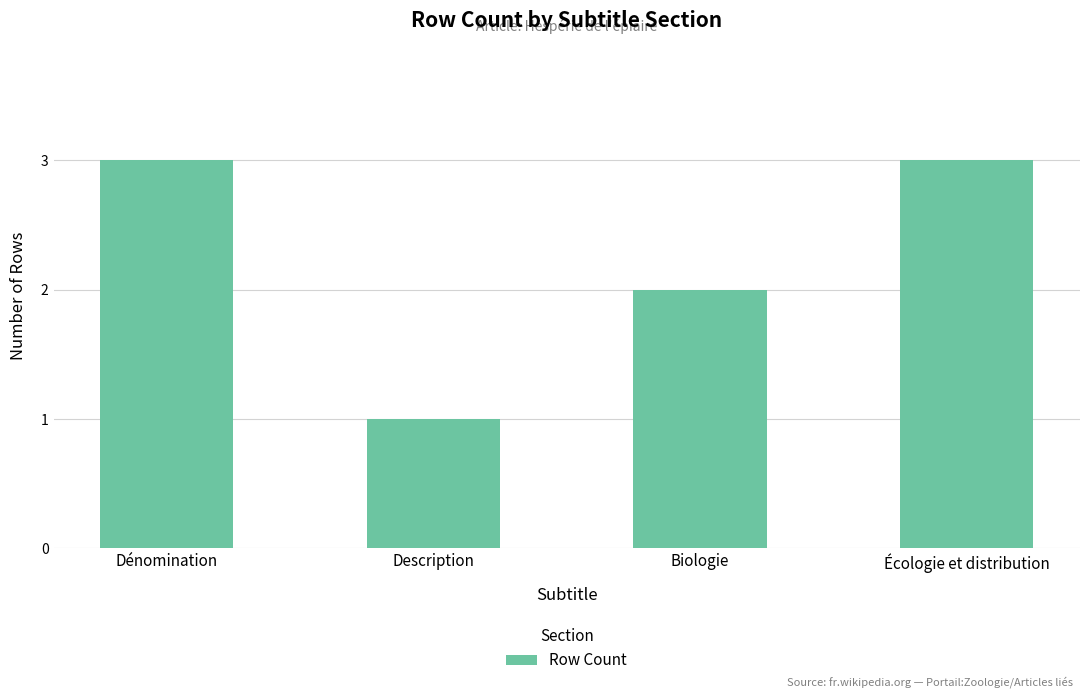

What is the value of the 4th bar from the left?

3